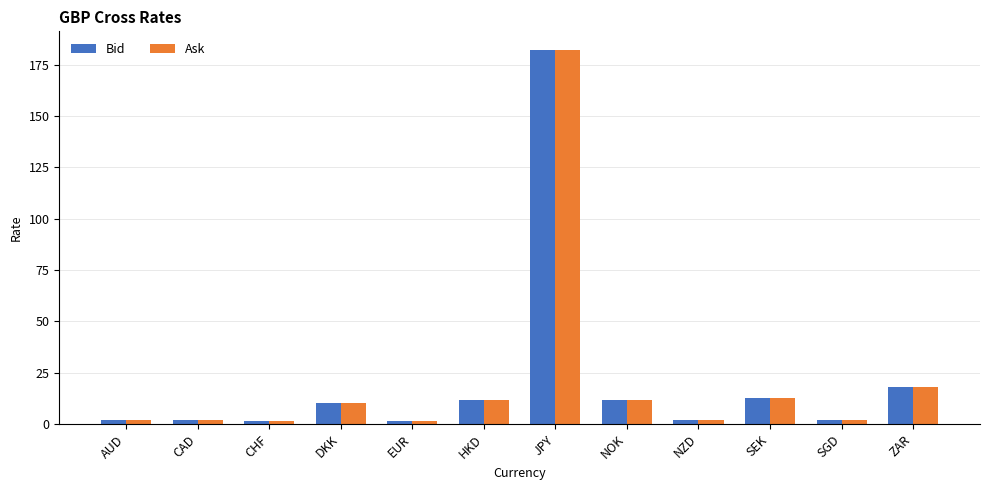

What is the total value across all series at NOK?

23.6